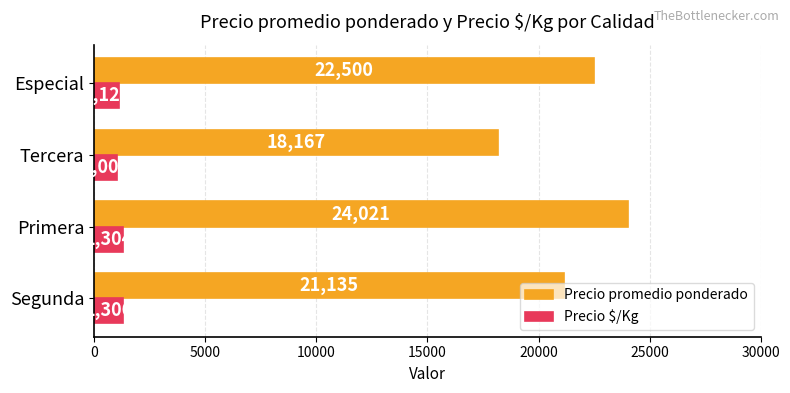

At which category is the sum across all series the highest?

Primera